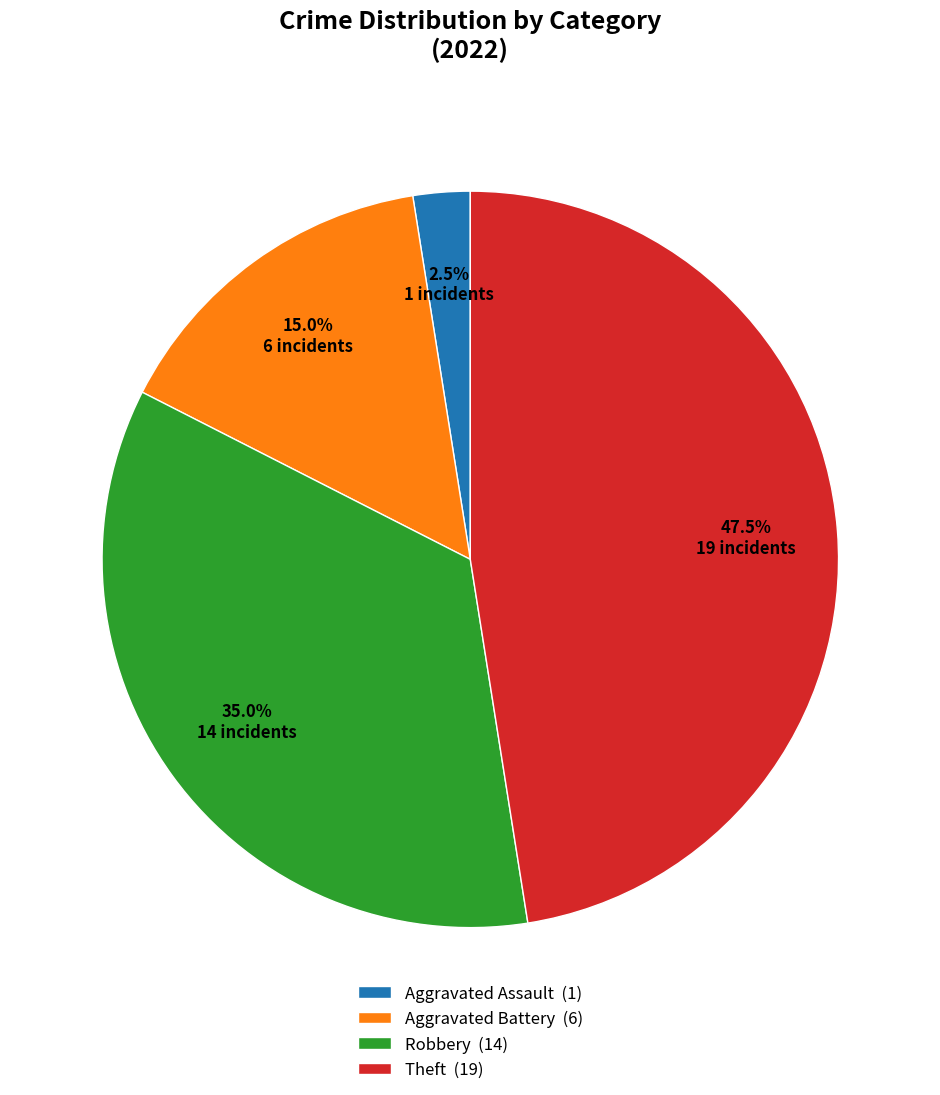

How many slices are in this pie chart?

4